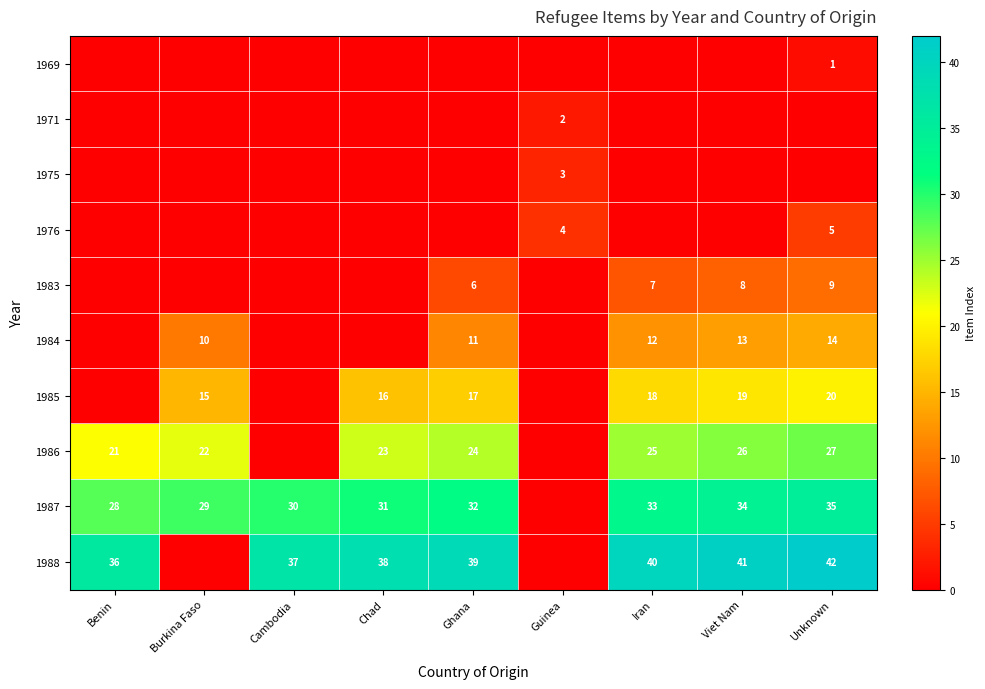

Which label corresponds to the largest value in the chart?

Unknown